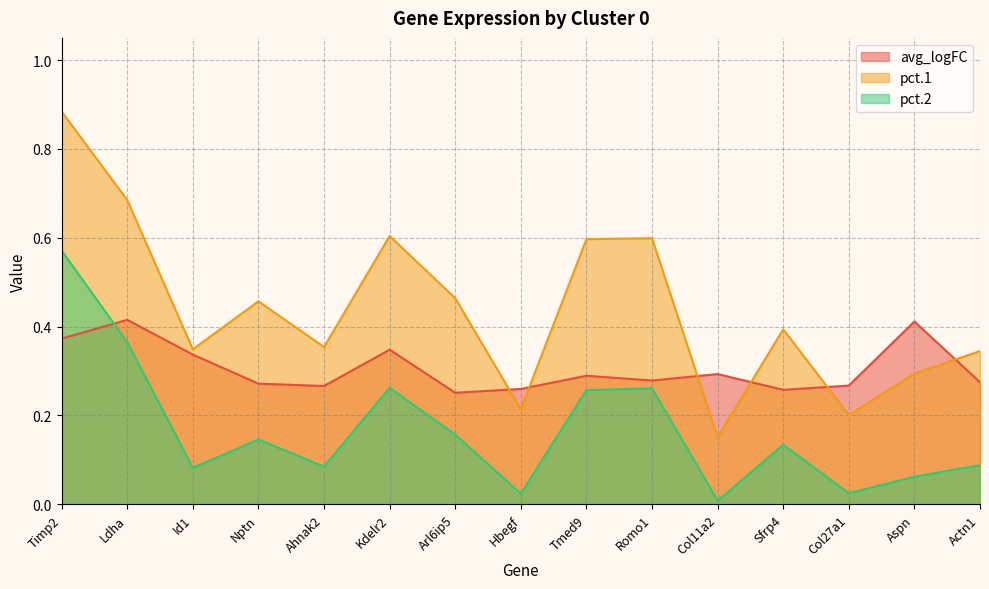

After their last crossing, which series has the higher values: avg_logFC or pct.2?

avg_logFC